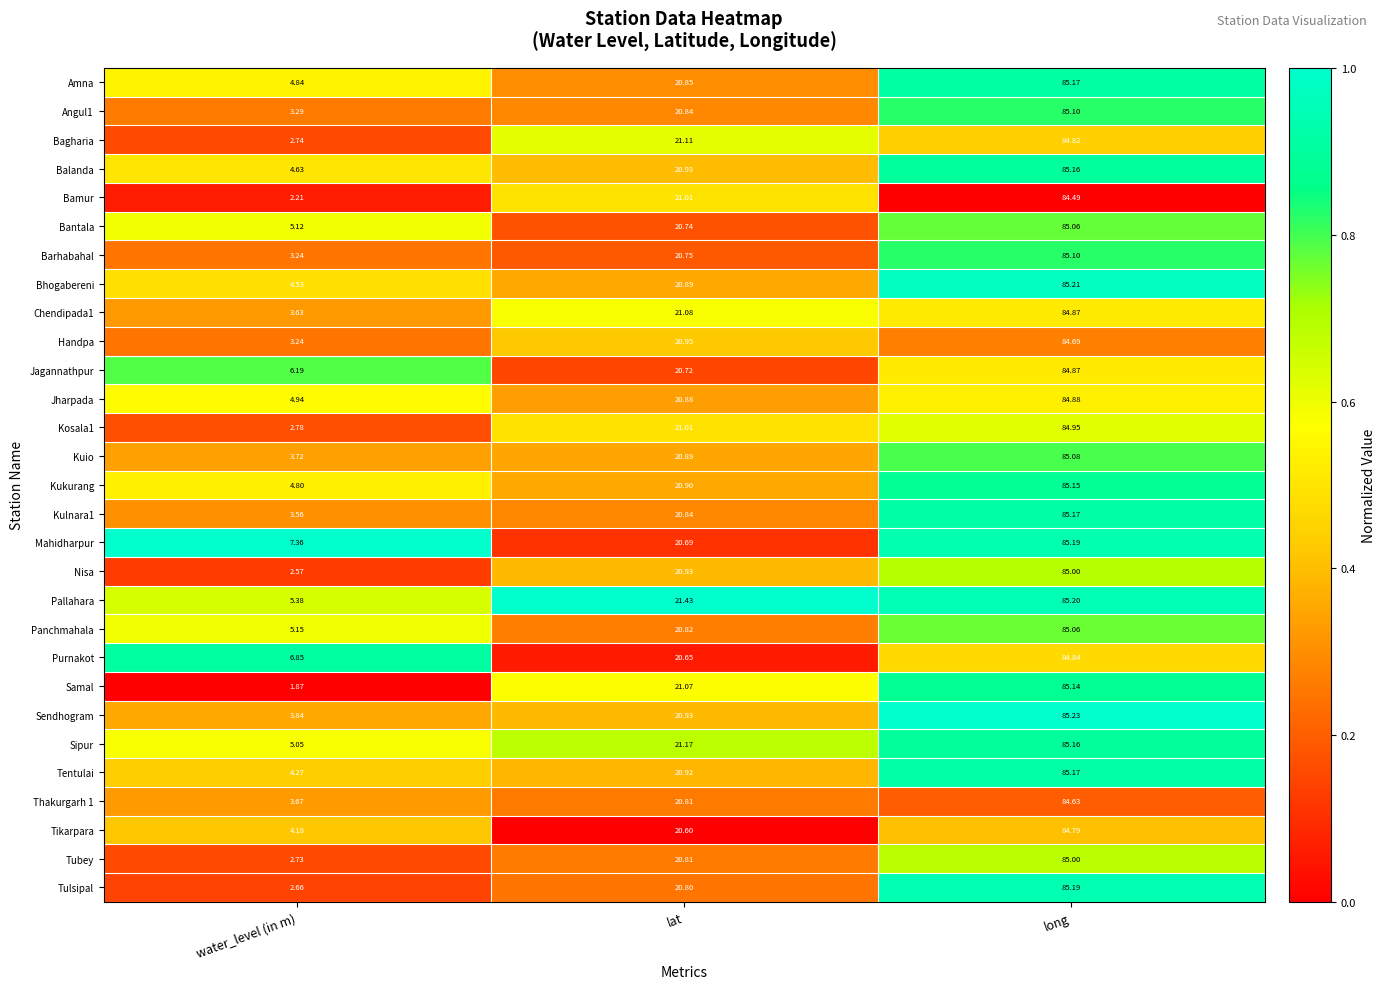

Where is Samal nearest to the value 43?

lat